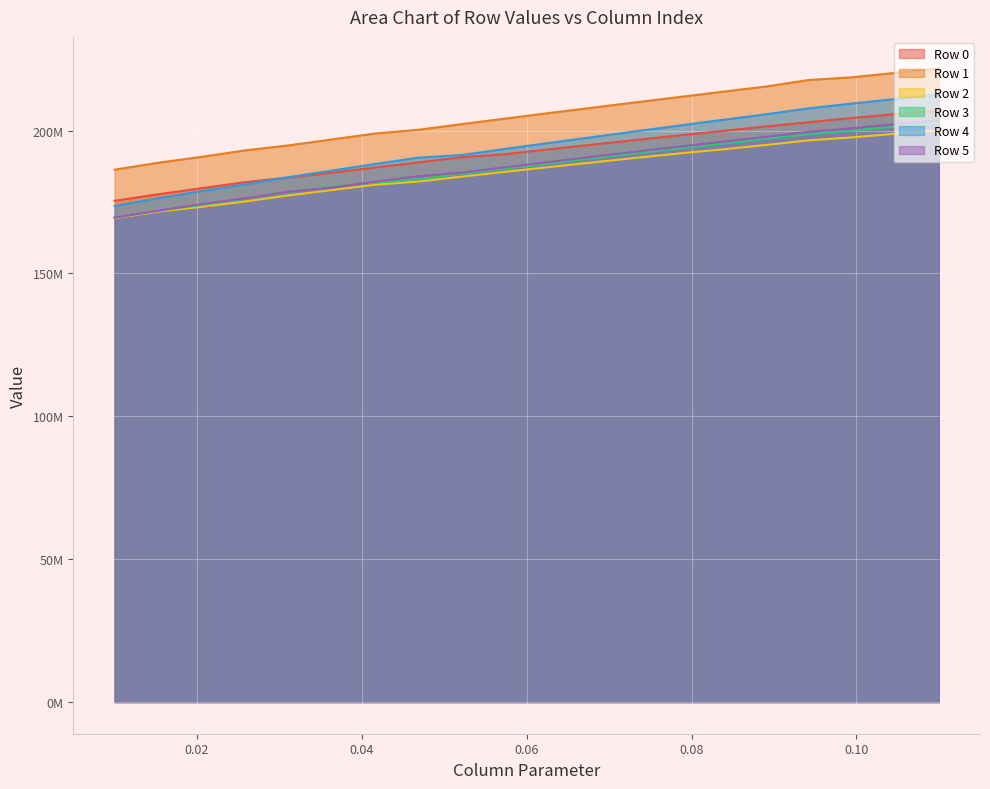

Count the number of categories in the chart.

20